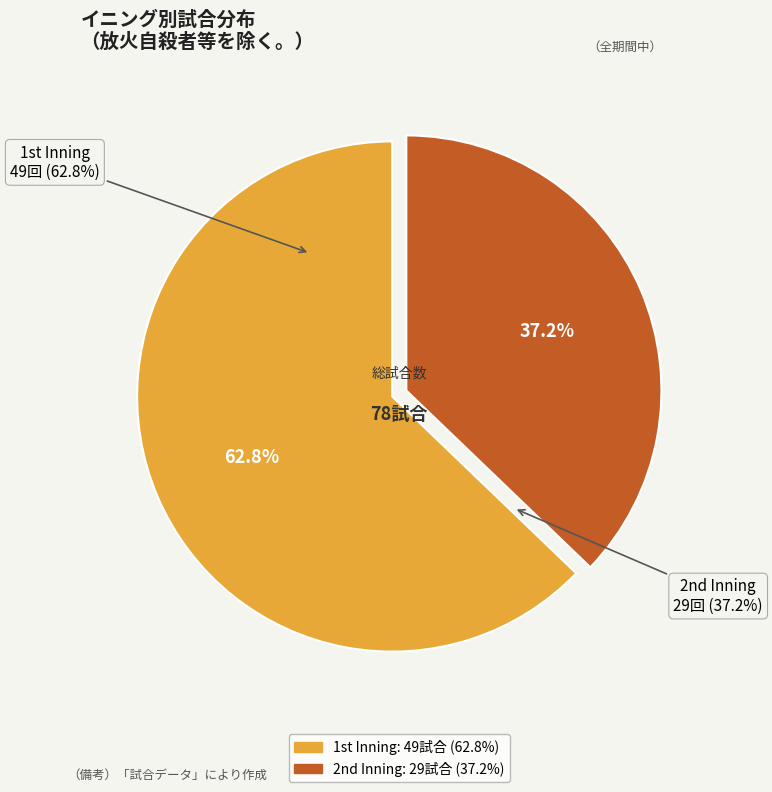

Count the number of slices in the pie.

2